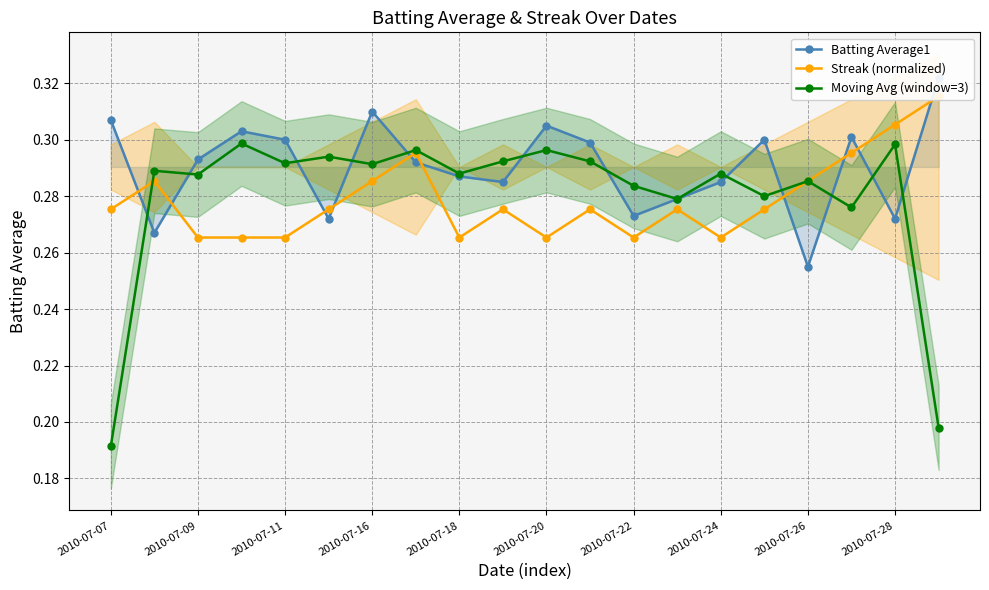

What is the value of the Batting Average1 point at the 20th from the left?

0.3